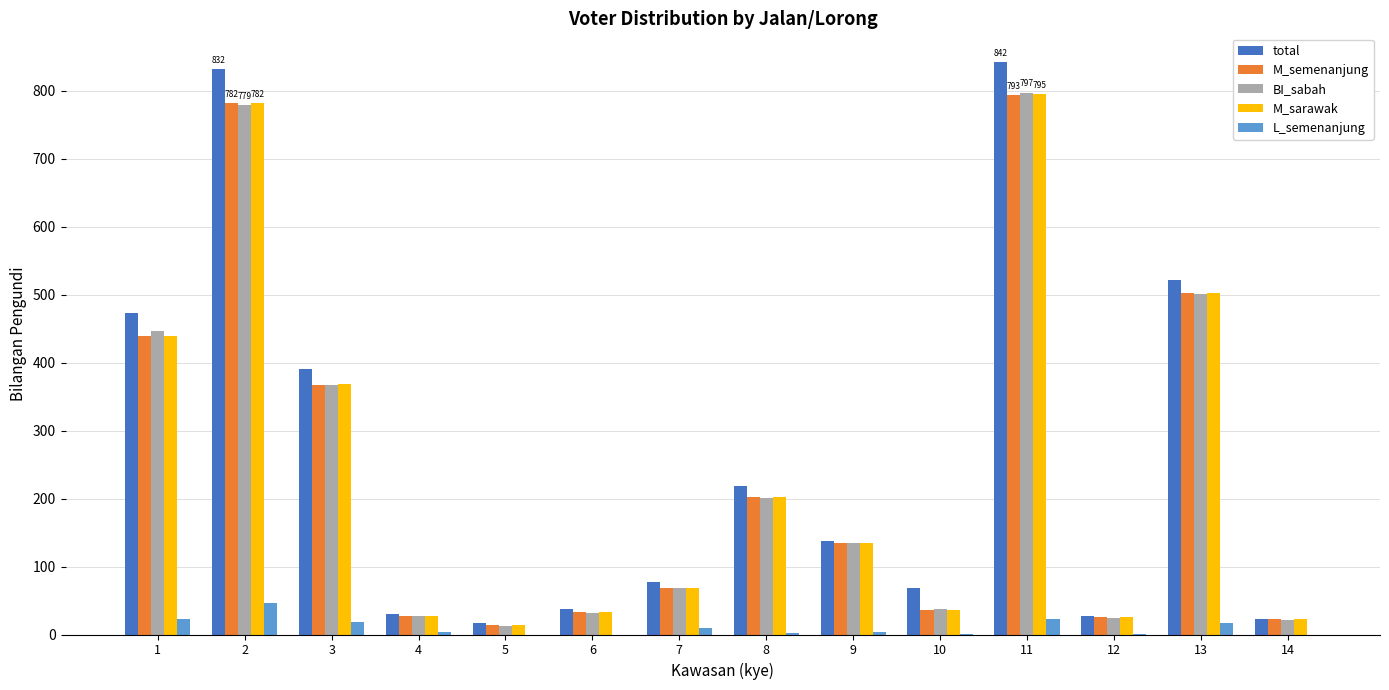

What is the maximum value for BI_sabah?

797